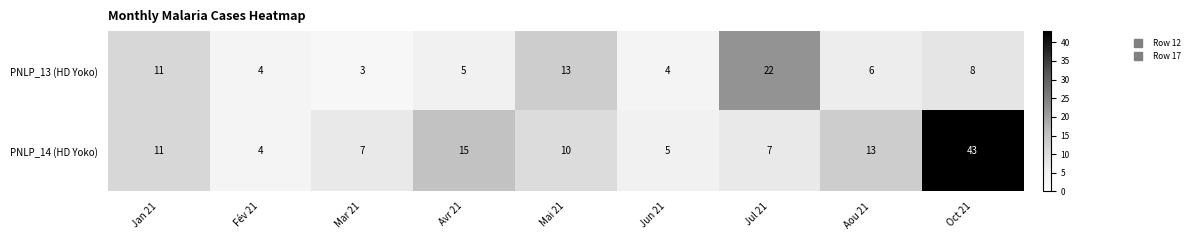

Reading left to right, what are all the values shown in this chart?

PNLP_13 (HD Yoko): Jan 21=11	Fév 21=4	Mar 21=3	Avr 21=5	Mai 21=13	Jun 21=4	Jul 21=22	Aou 21=6	Oct 21=8
PNLP_14 (HD Yoko): Jan 21=11	Fév 21=4	Mar 21=7	Avr 21=15	Mai 21=10	Jun 21=5	Jul 21=7	Aou 21=13	Oct 21=43